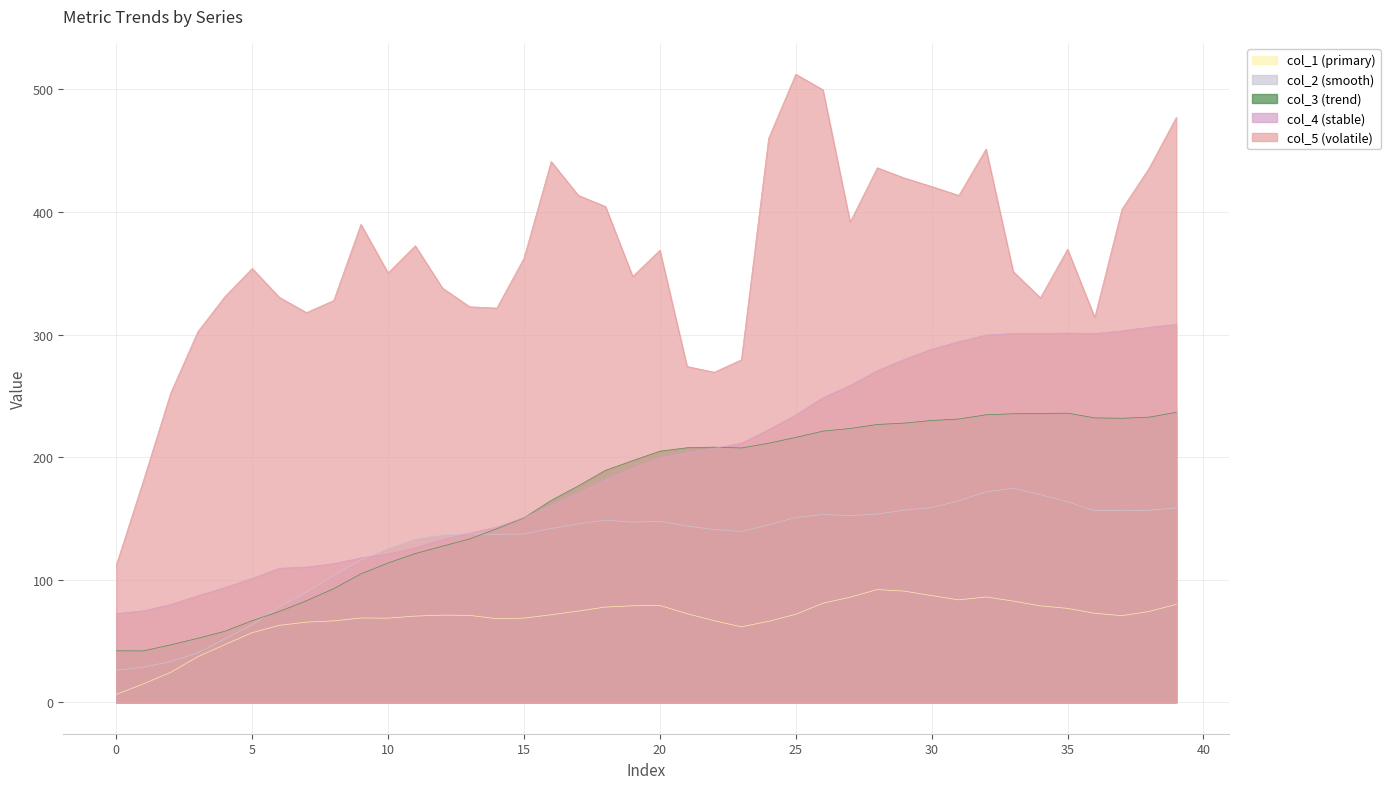

Does the chart display data point markers on the line(s)?

No